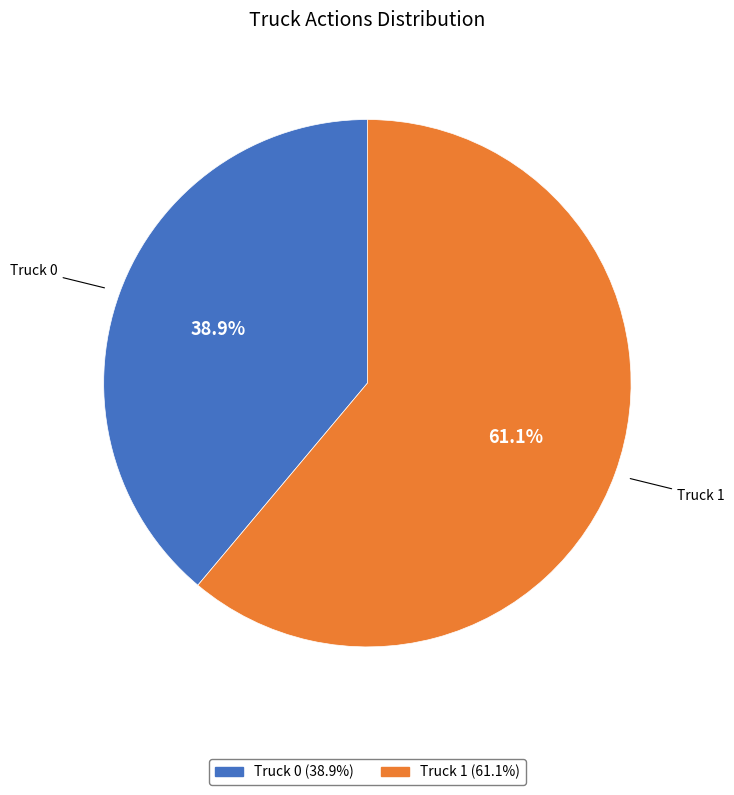

How many segments does this pie chart have?

2